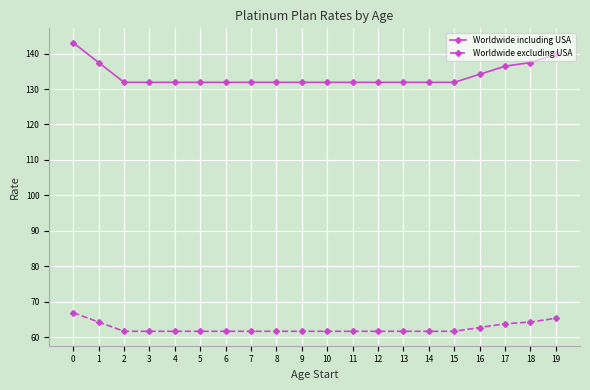

What is the maximum value for Worldwide excluding USA?

66.9